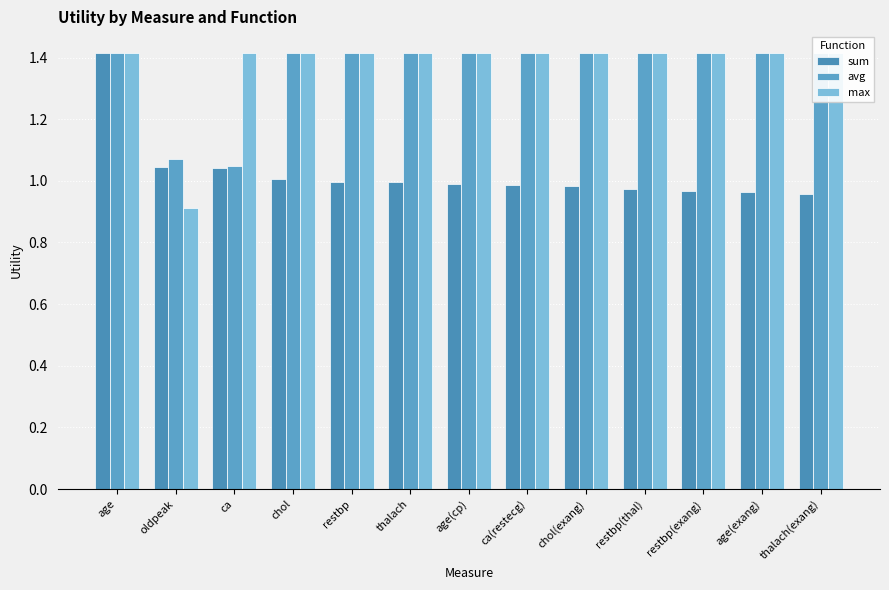

What is the maximum value for avg?

1.4